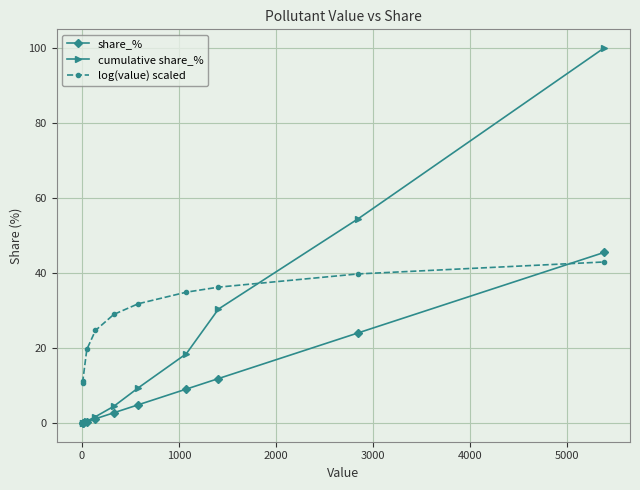

True or false: cumulative share_% has more than 2 interior local peaks.

False